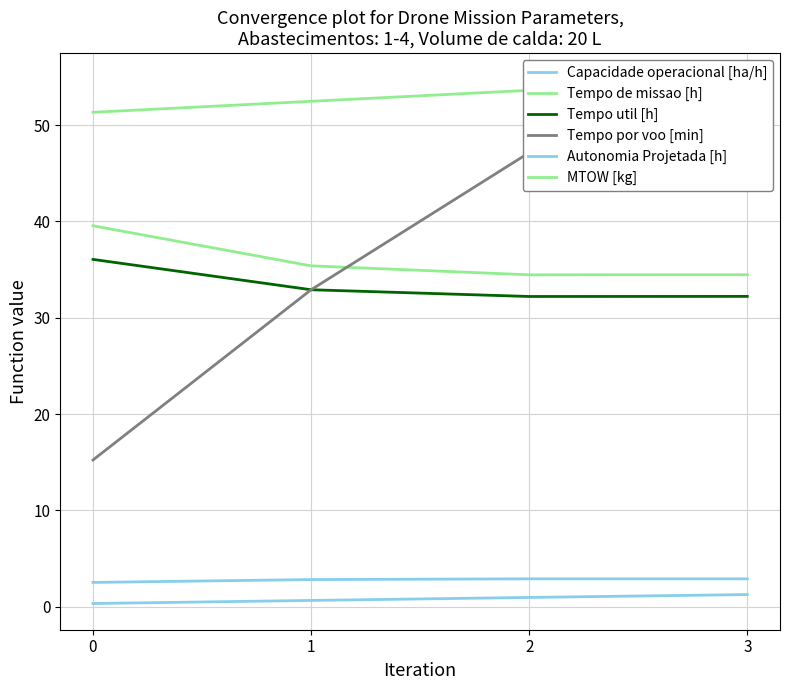

How many categories are shown in the chart?

4